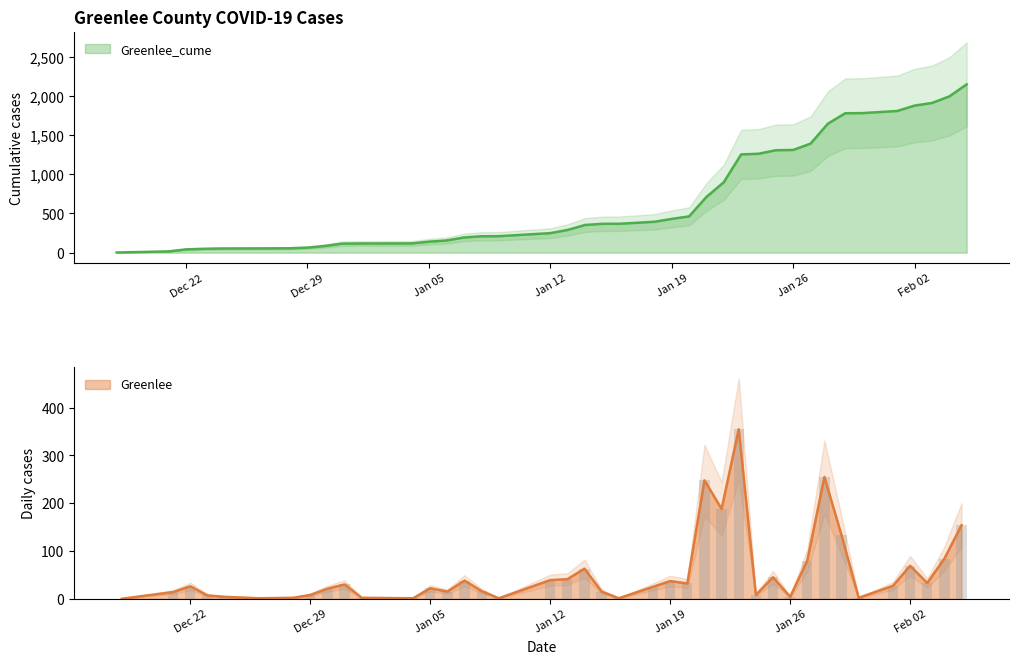

What is the difference between the maximum and minimum values in the Greenlee series?

355